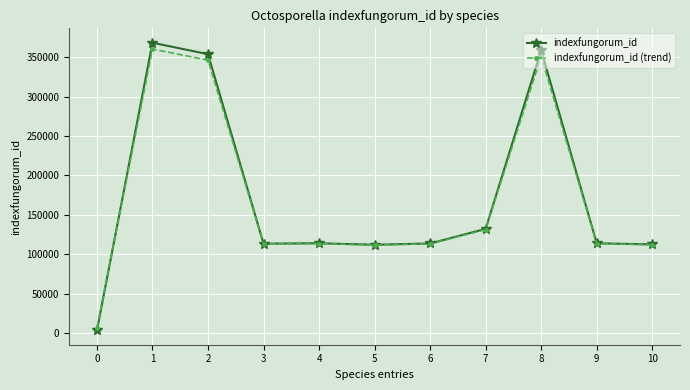

Which series has the widest spread of values?

indexfungorum_id